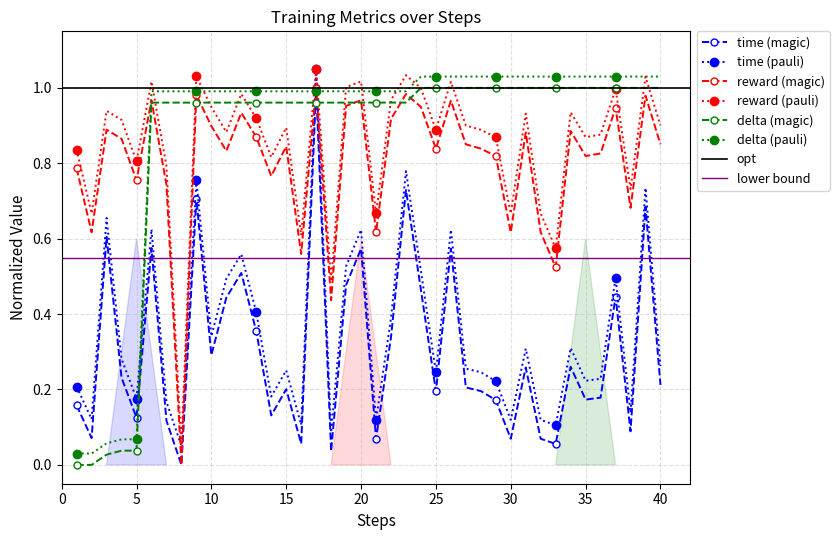

How many values in delta are above zero?

38